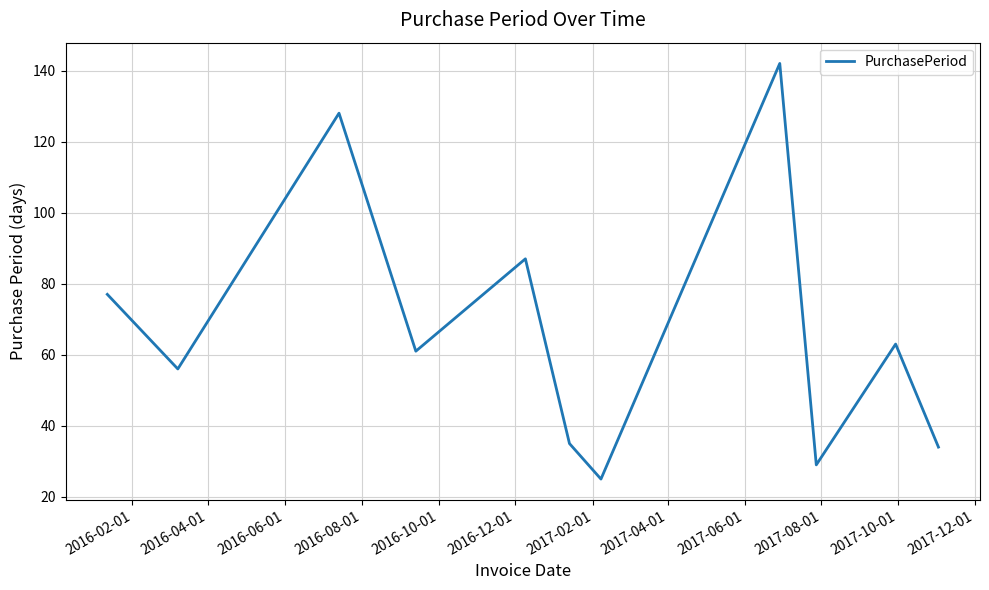

What is the difference between the maximum and minimum values?

117